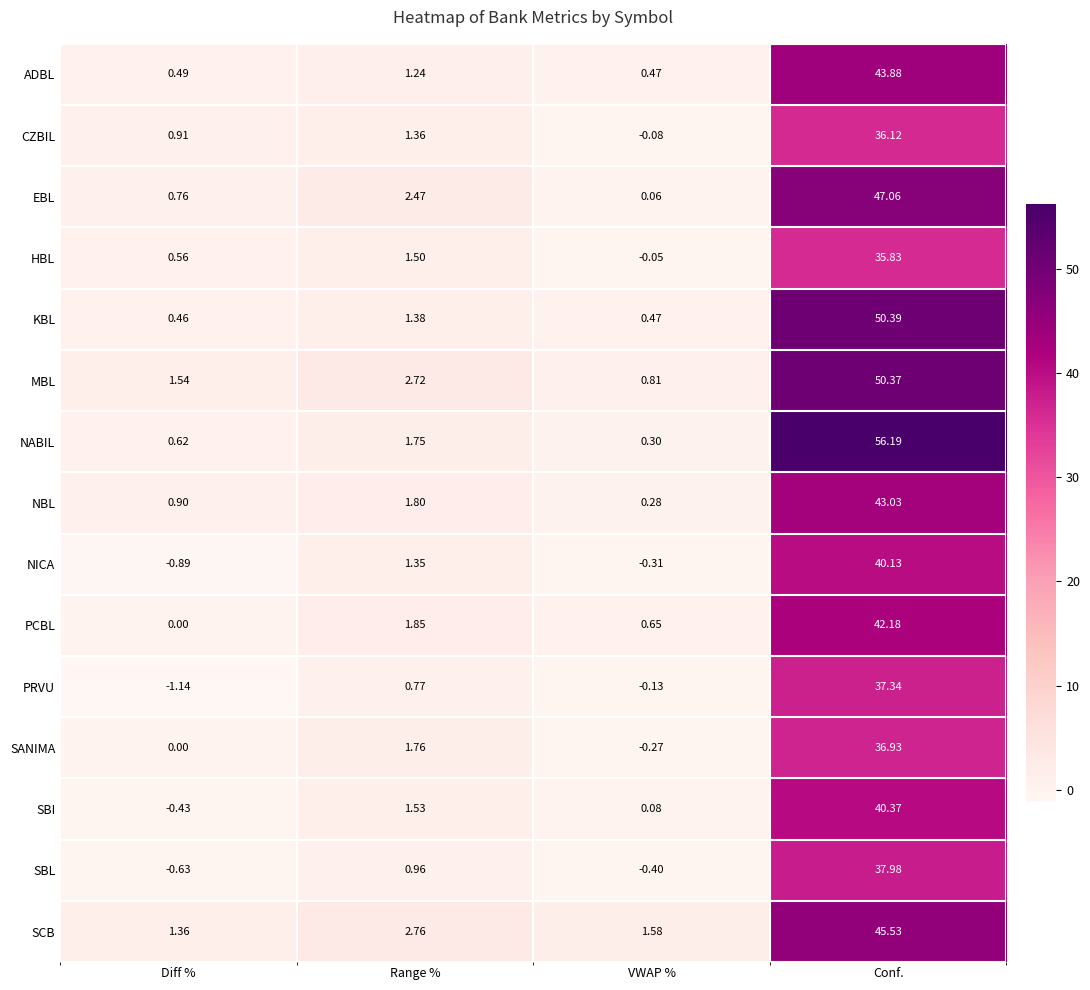

At which label does SCB reach its peak?

Conf.